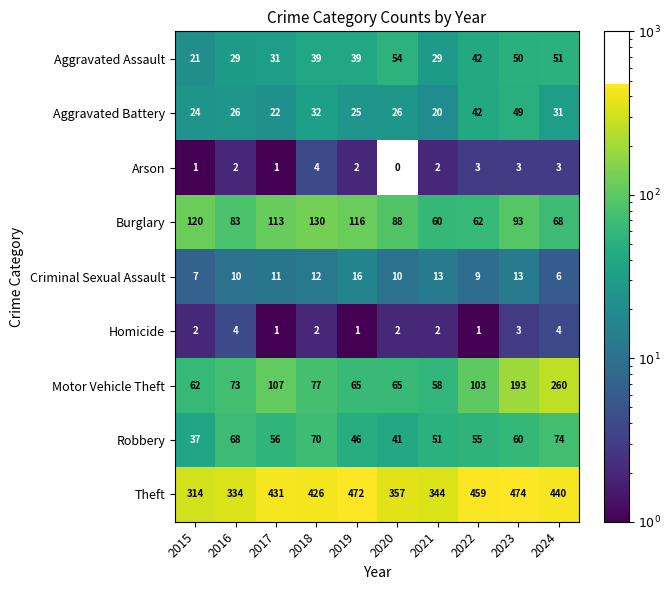

Rank the series at 2019 from lowest to highest value.

Homicide, Arson, Criminal Sexual Assault, Aggravated Battery, Aggravated Assault, Robbery, Motor Vehicle Theft, Burglary, Theft